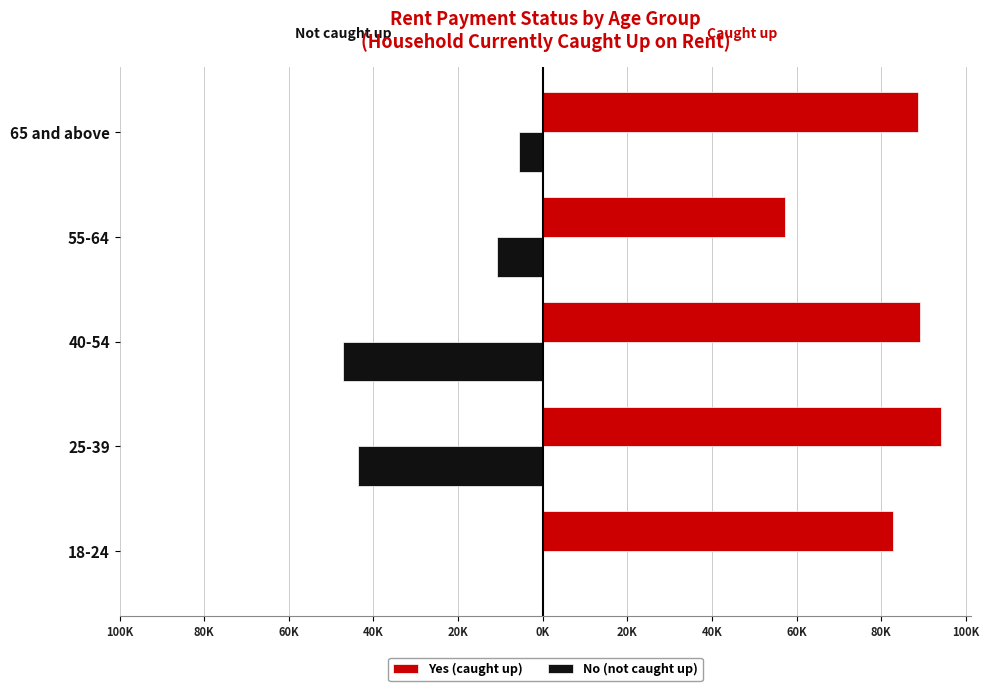

What are all the series names shown in the legend?

Yes (caught up), No (not caught up)